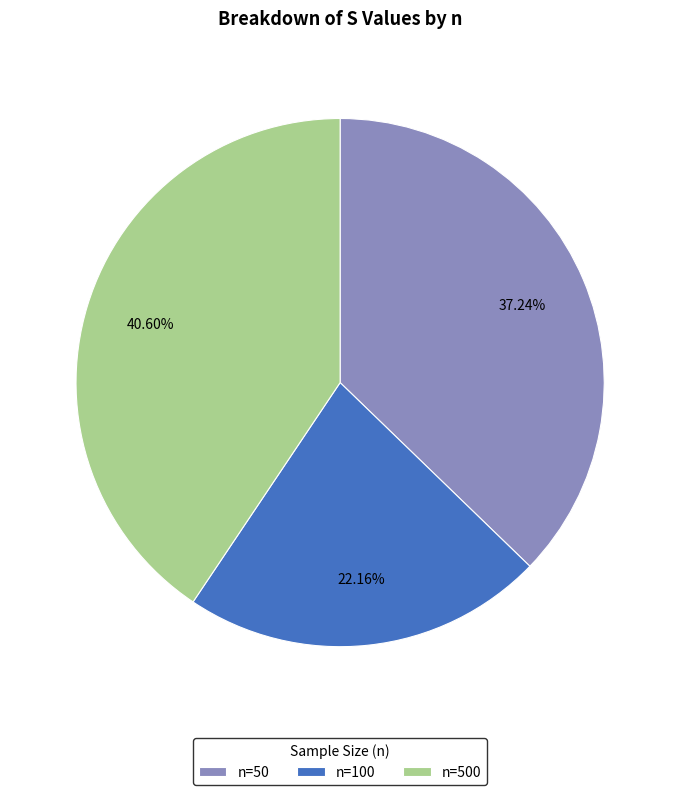

Does any single category account for the majority?

No